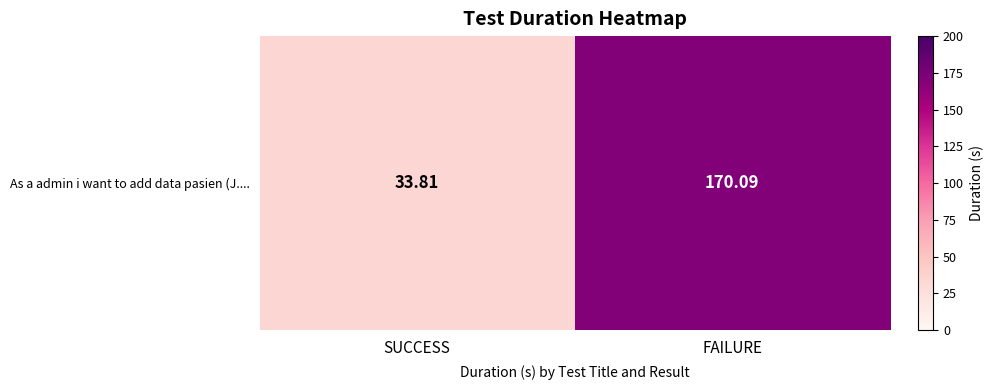

What is the ratio of the value at SUCCESS to the value at FAILURE?

0.2